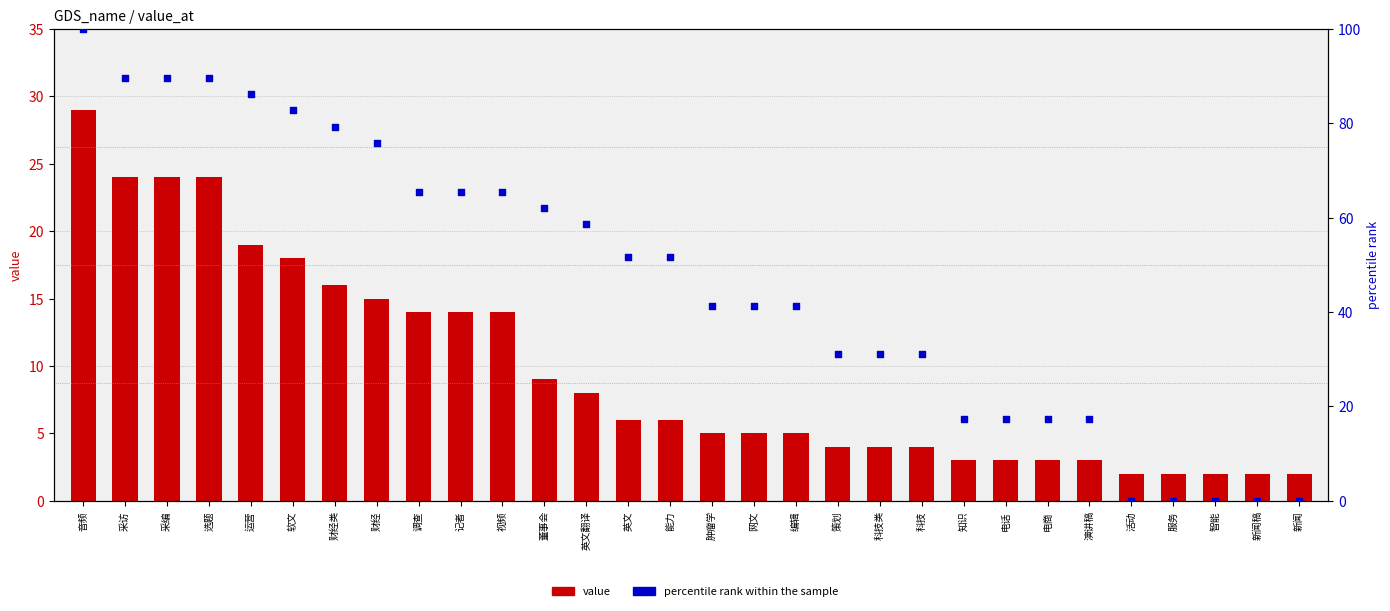

Which series has the largest total across all categories?

percentile rank within the sample